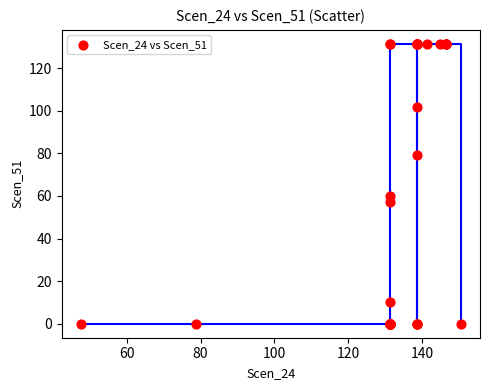

What Y value in the scatter plot is closest to 65?

60.0